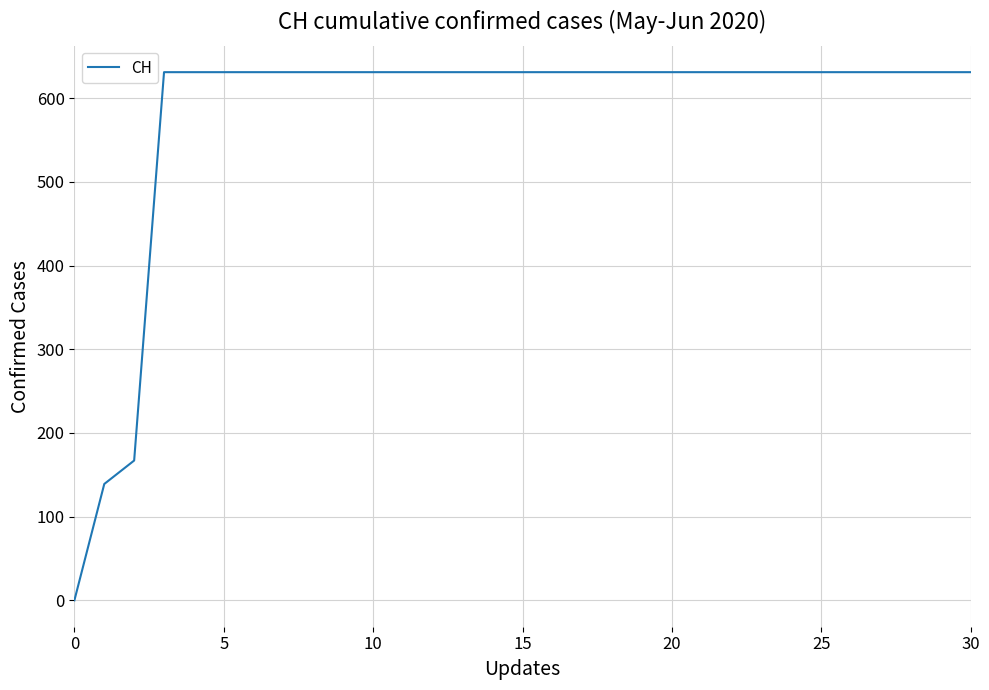

What is the greatest value displayed?

631